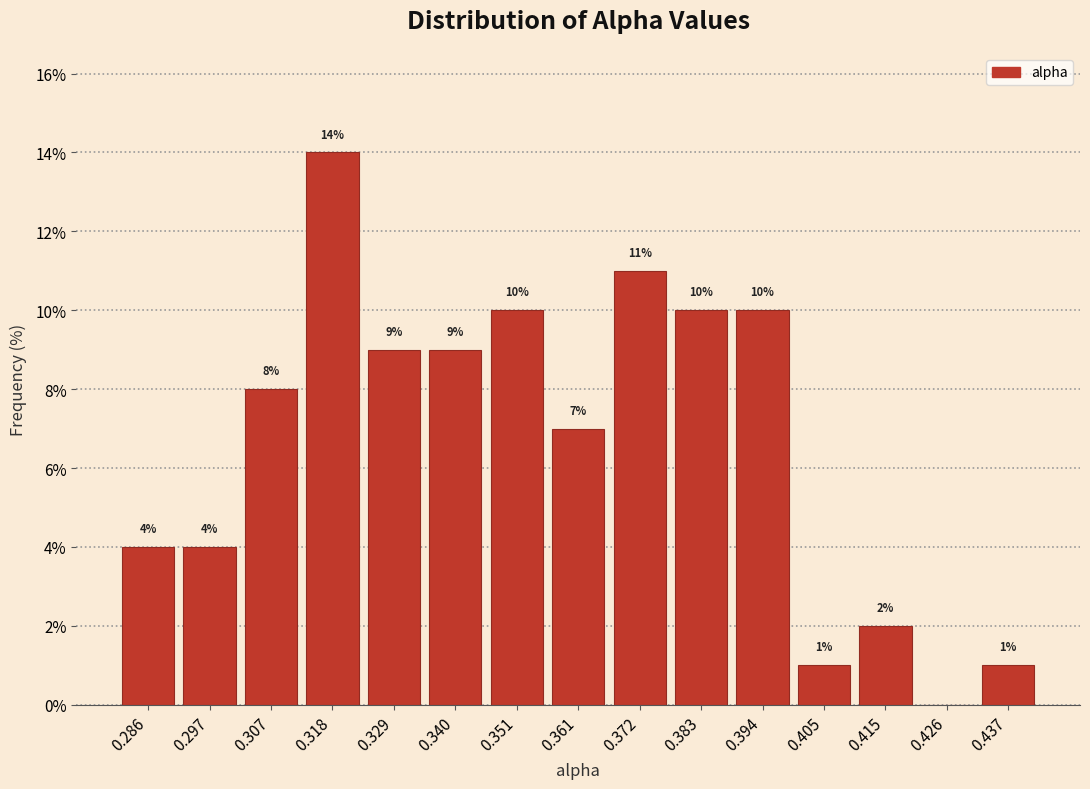

Which range on the x-axis has the tallest bar?

0.312 to 0.324